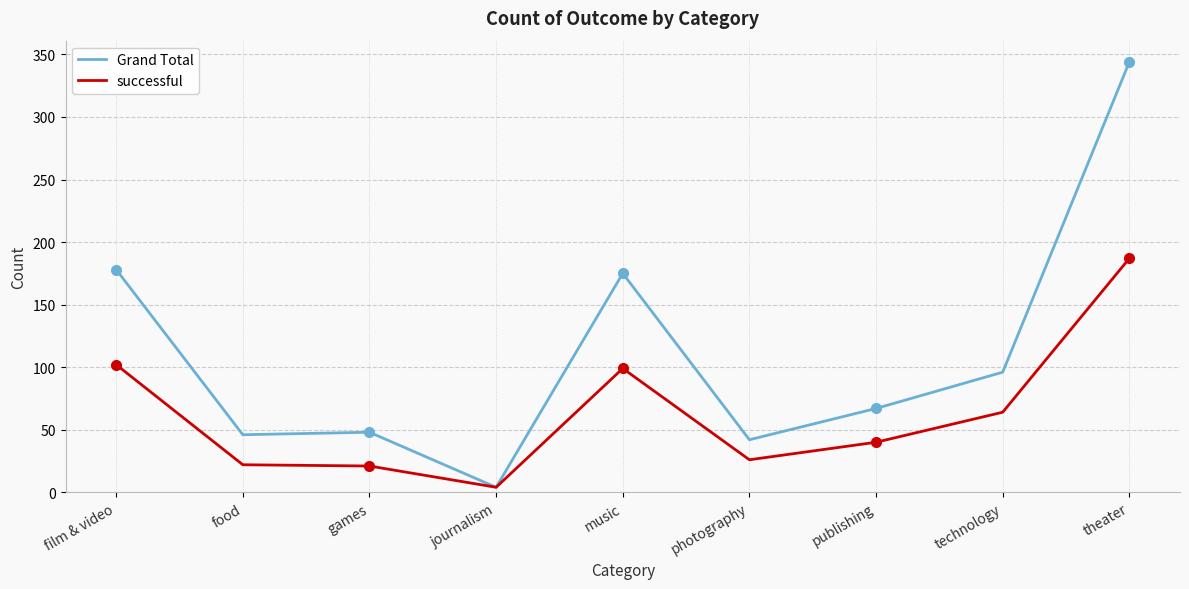

What is the greatest value displayed?

344